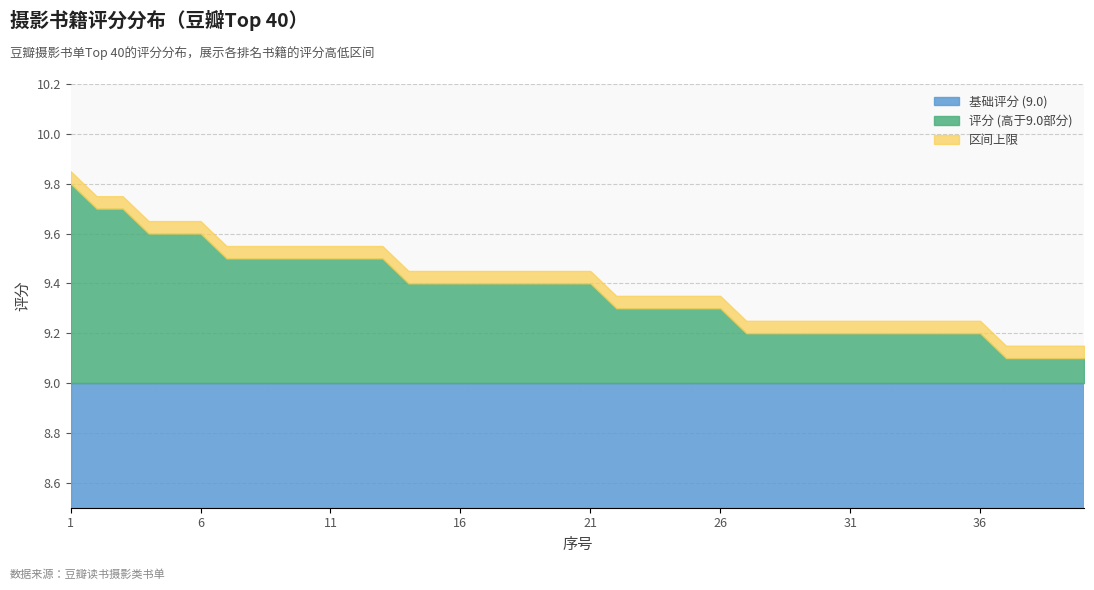

What is the difference between the maximum and minimum values in the 评分 (9.8–9.1) series?

0.7